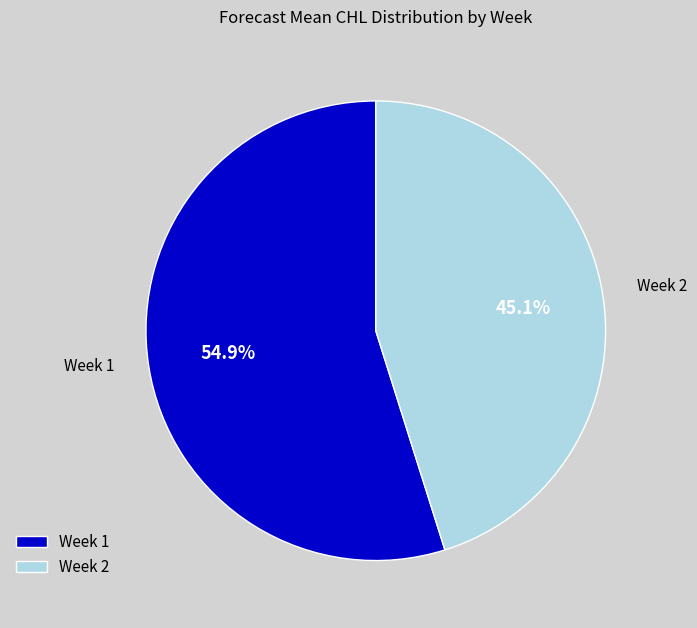

Rank the categories by value from highest to lowest.

Week 1, Week 2